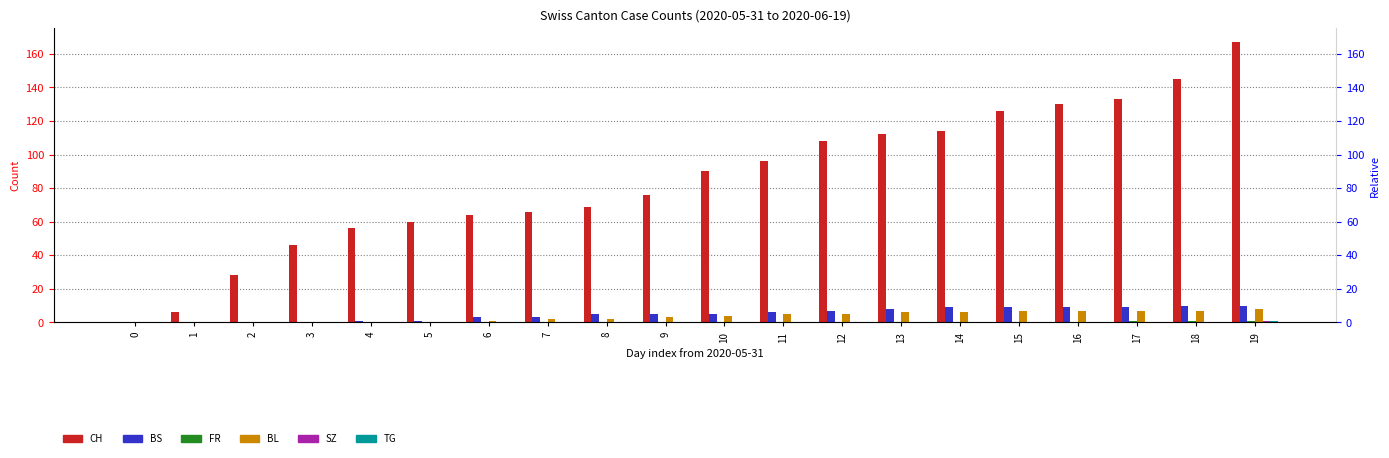

How many bars are there in each group?

6